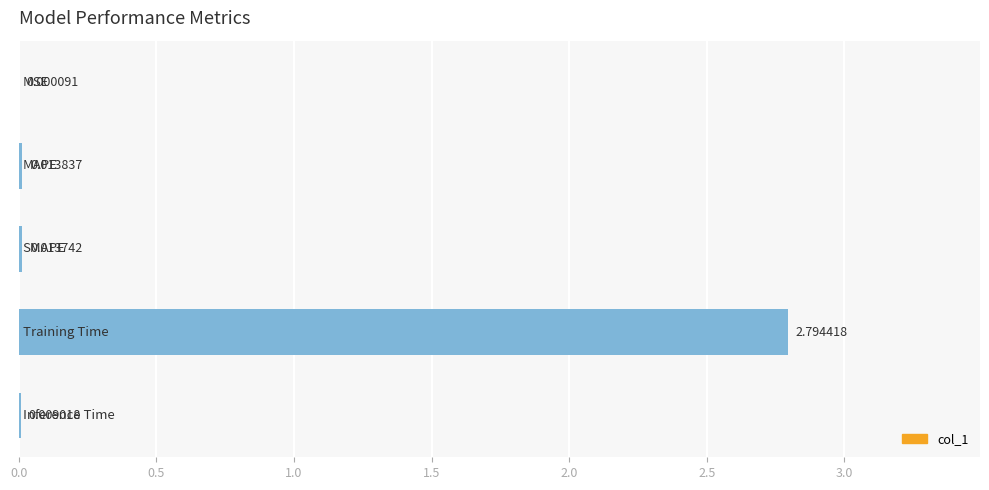

What is the sum of all values?

2.8